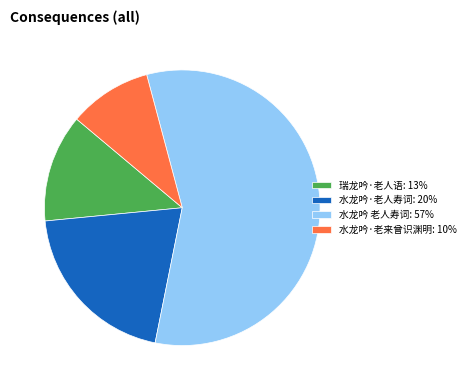

Does 水龙吟 老人寿词 account for over 50% of the chart?

Yes